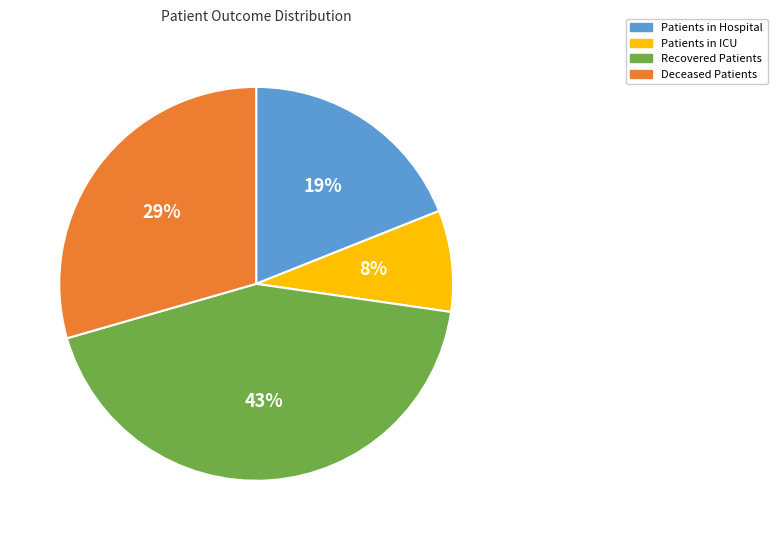

What percentage is the Deceased Patients slice, to the nearest percent?

29%